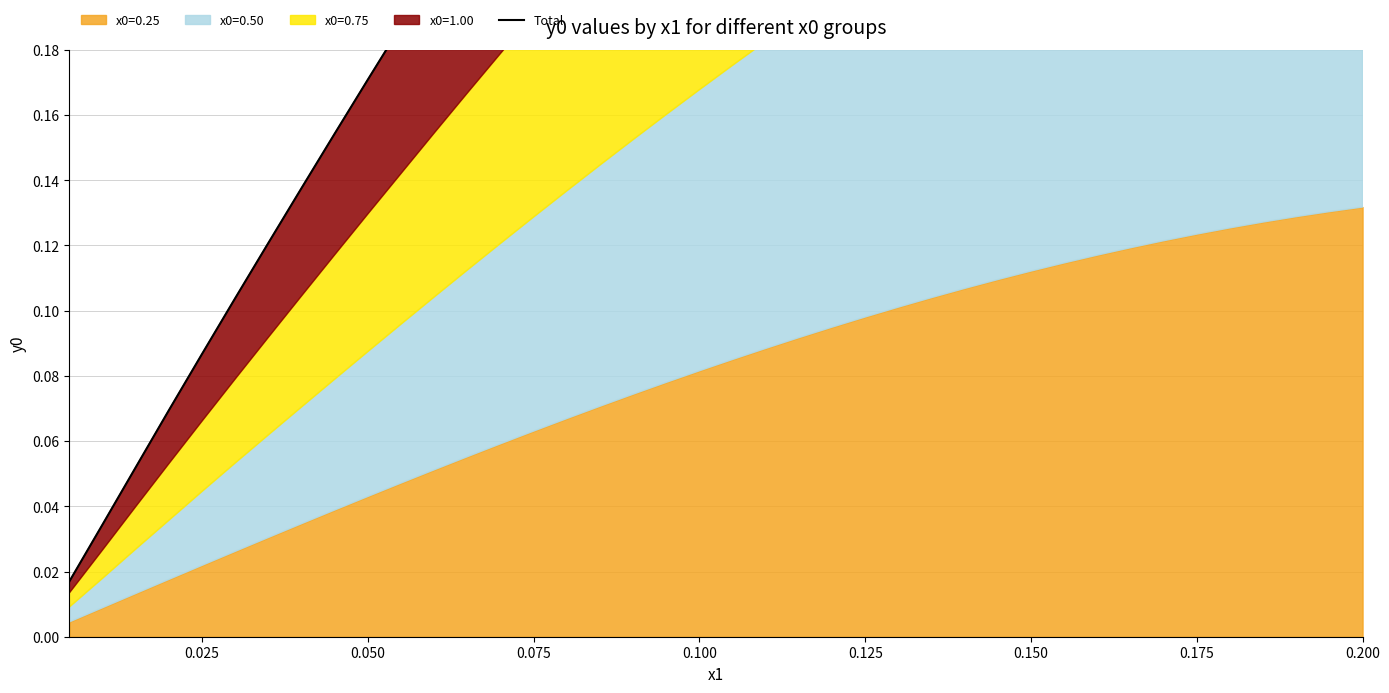

True or false: the data has more than 2 interior local peaks.

False